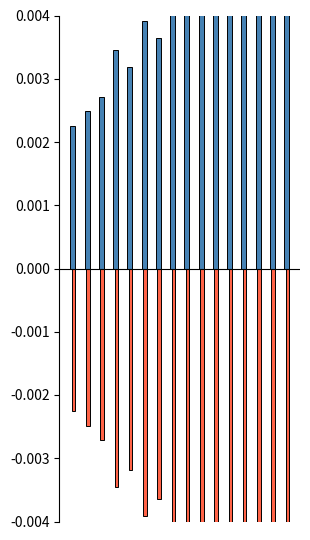

Between 11 and 2, which is larger?

11